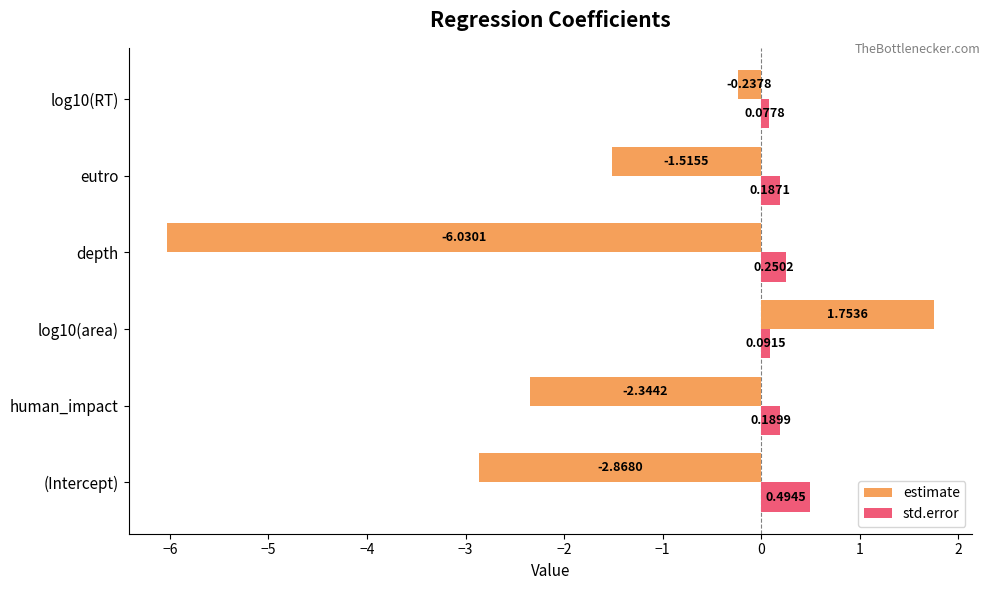

At which label does std.error reach its minimum?

log10(RT)